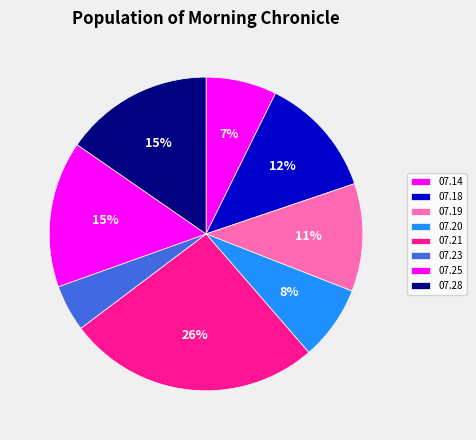

How many slices are in this pie chart?

8